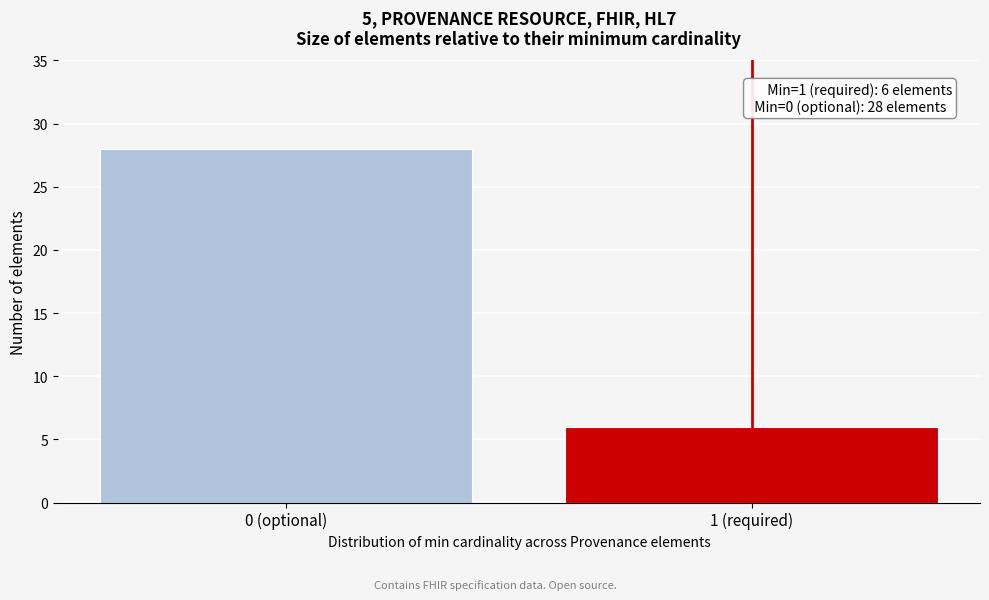

Reading left to right, what are all the values shown in this chart?

28	6